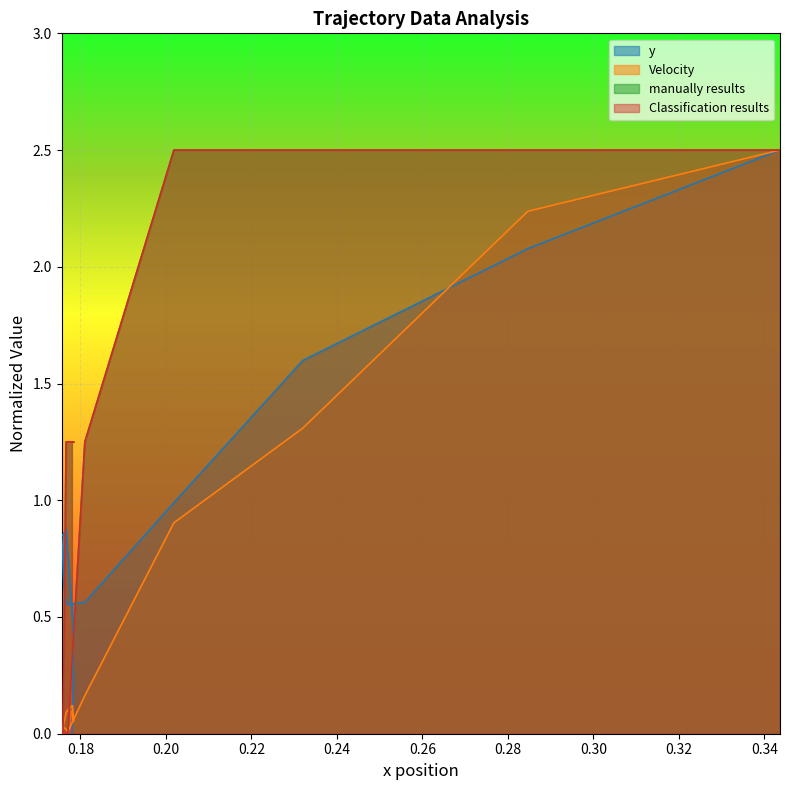

Which series has the largest total across all categories?

manually results